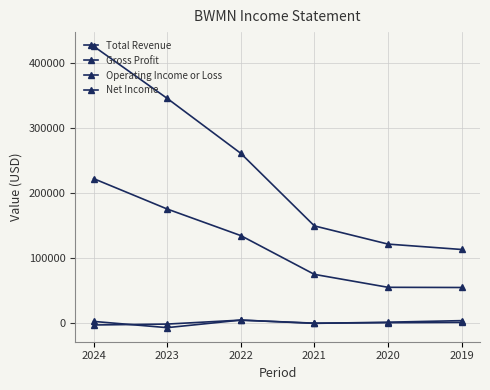

Count the number of categories in the chart.

6